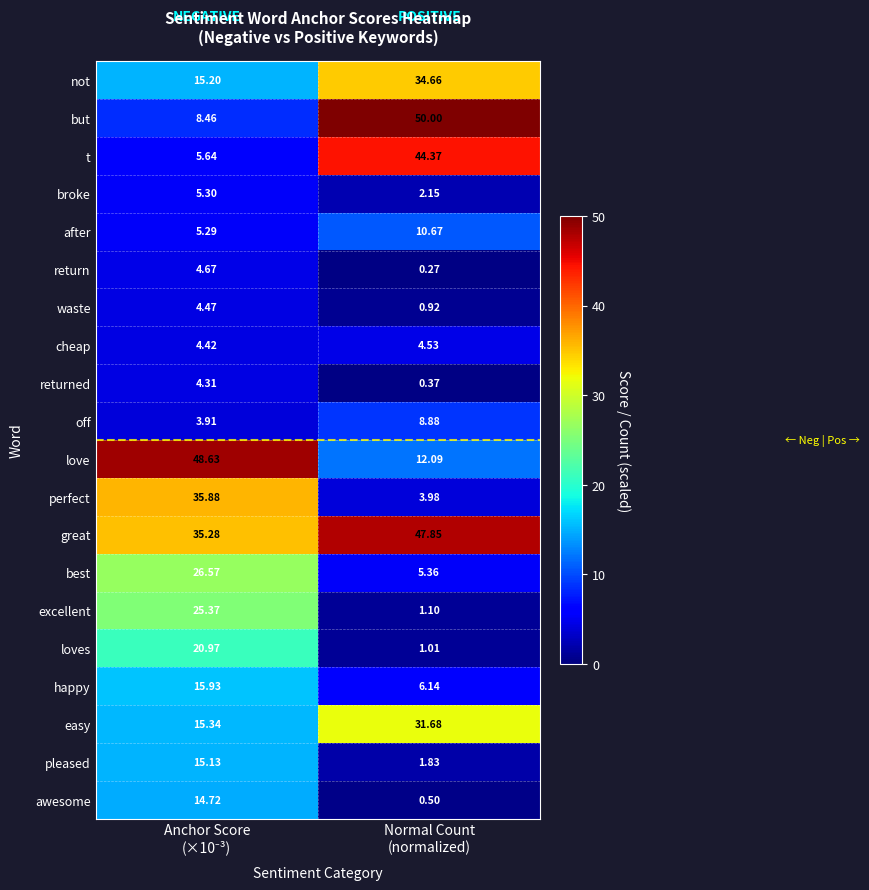

Which label corresponds to the largest value in the chart?

Normal Count
(normalized)